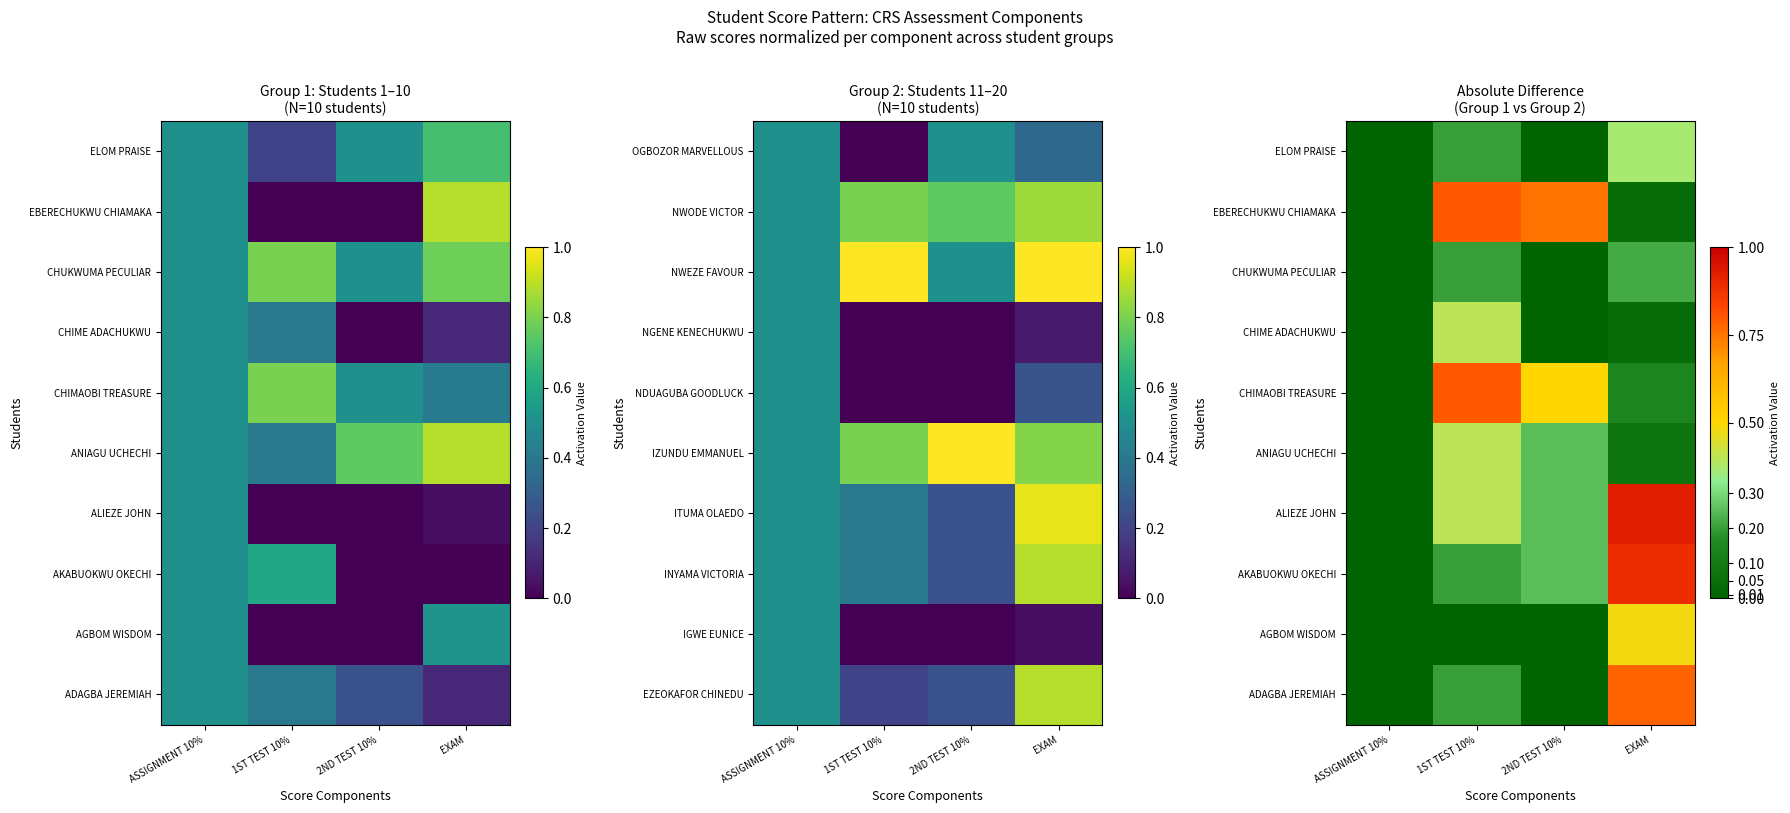

Is it true that CHIME ADACHUKWU equals 0.0 at 2ND TEST 10%?

True